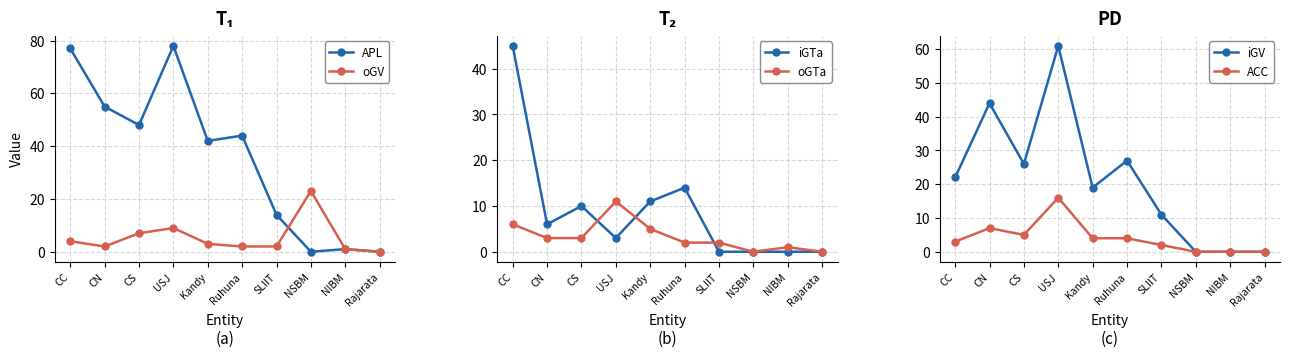

Does the chart have visible grid lines?

Yes